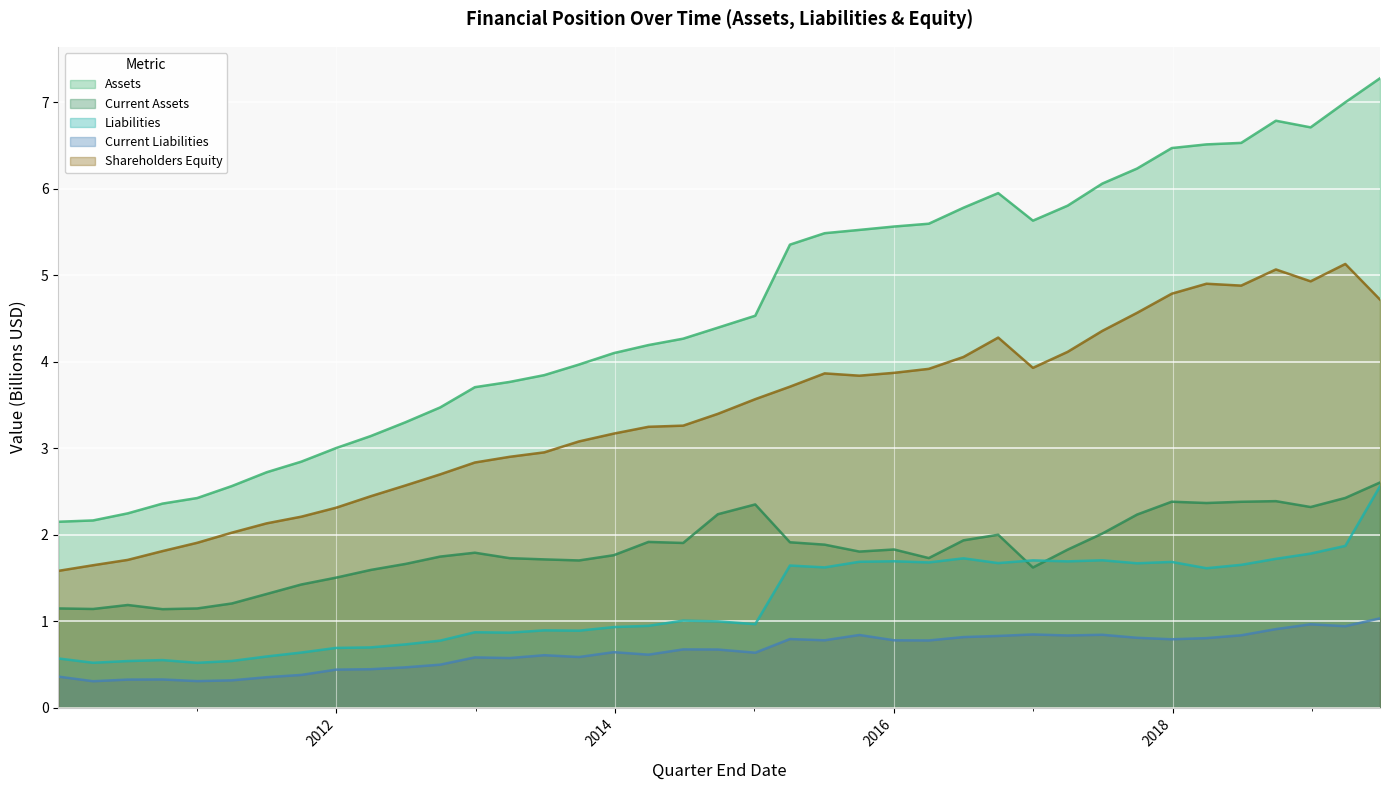

True or false: Assets and Current Assets intersect in this chart.

False